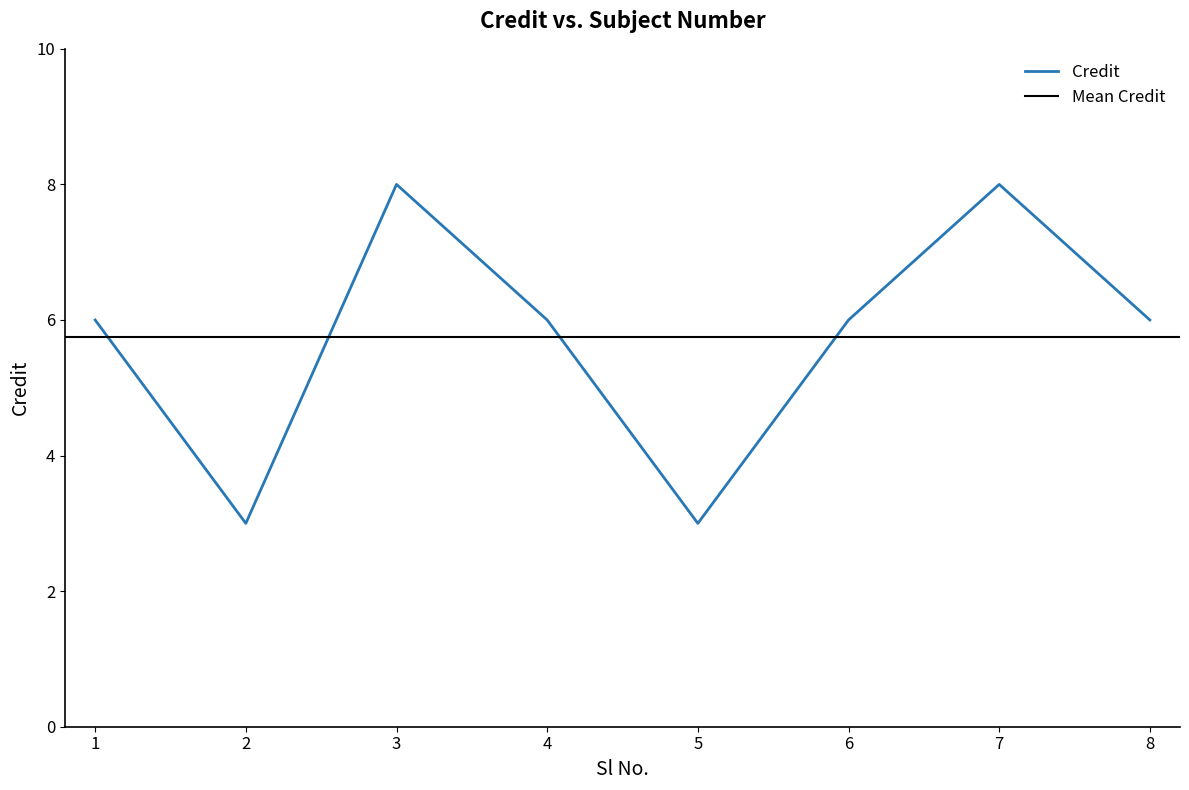

Count the number of categories in the chart.

8